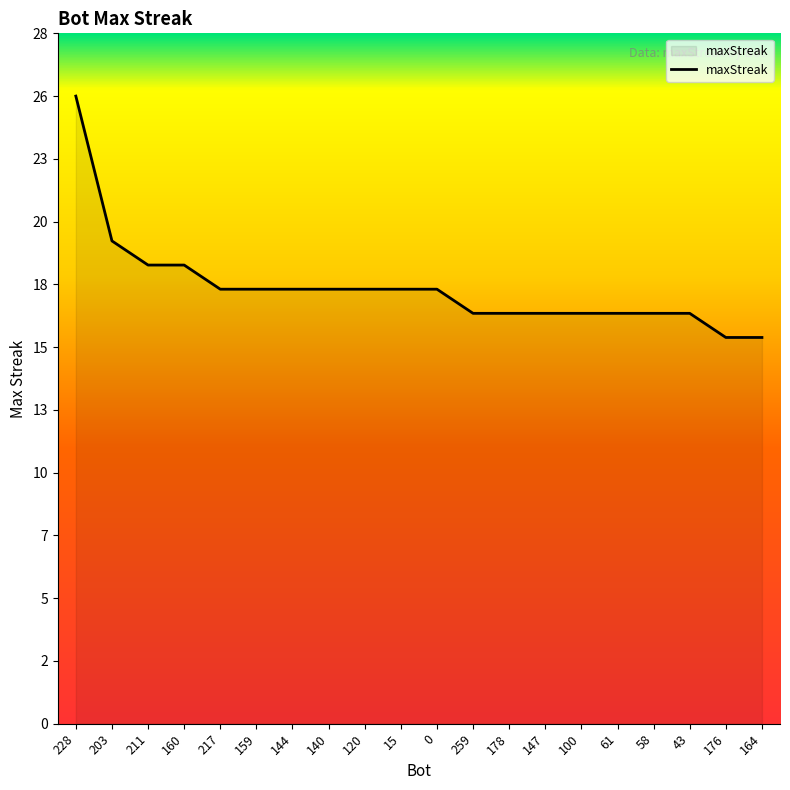

Does the chart display data point markers on the line(s)?

No